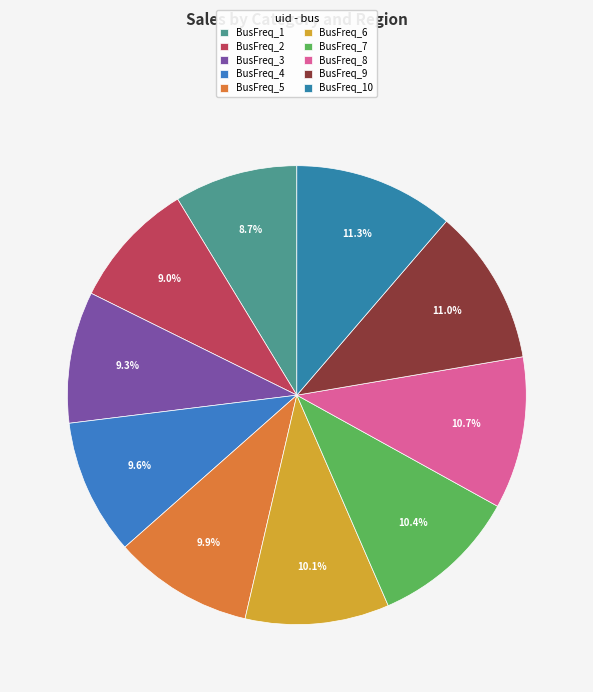

Which slice is the largest?

BusFreq_10